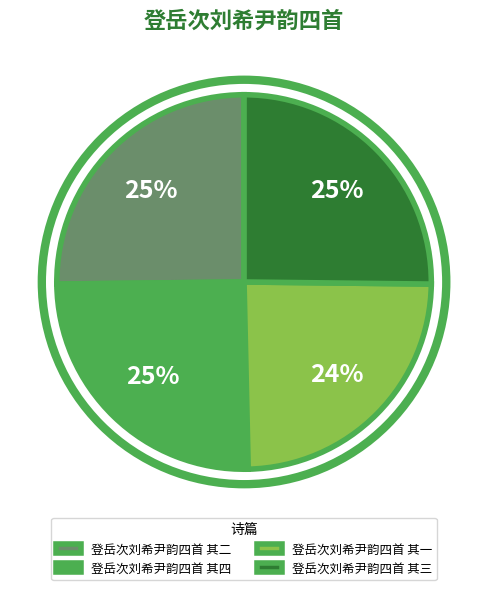

To the nearest percent, what is the average slice percentage?

25%